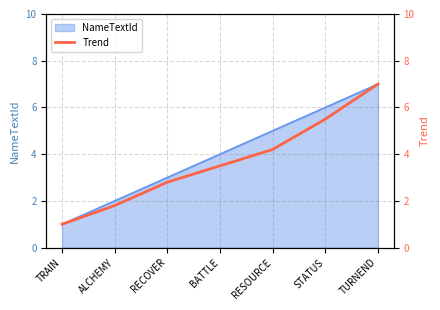

Which category has the lowest value in the NameTextId series?

TRAIN